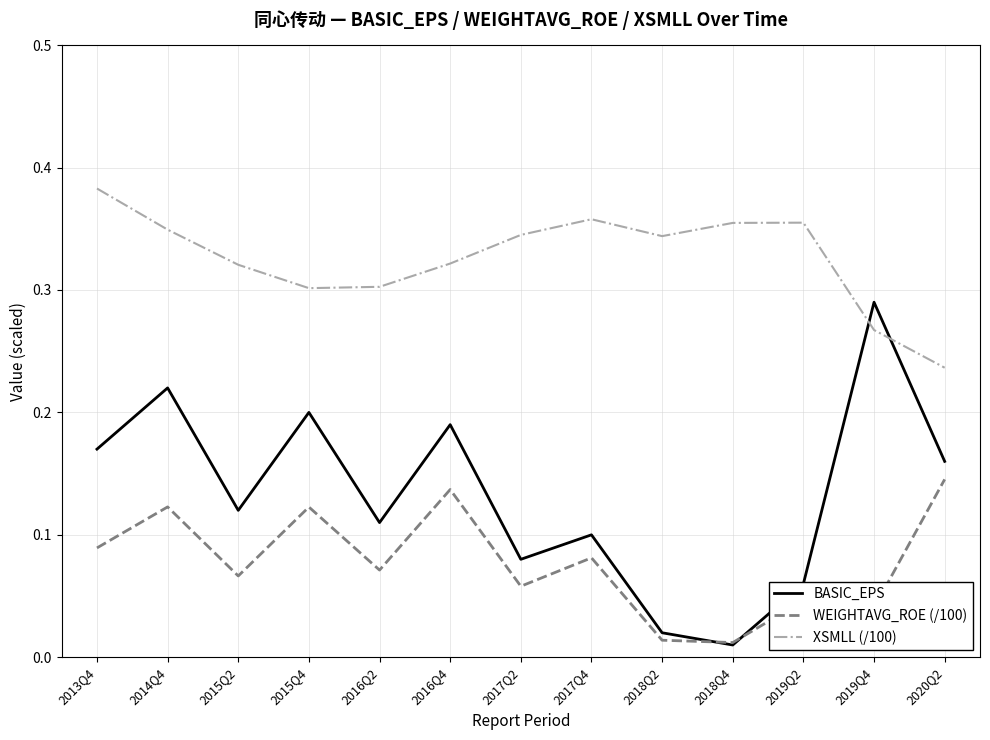

True or false: XSMLL (/100) and BASIC_EPS cross at least once.

True